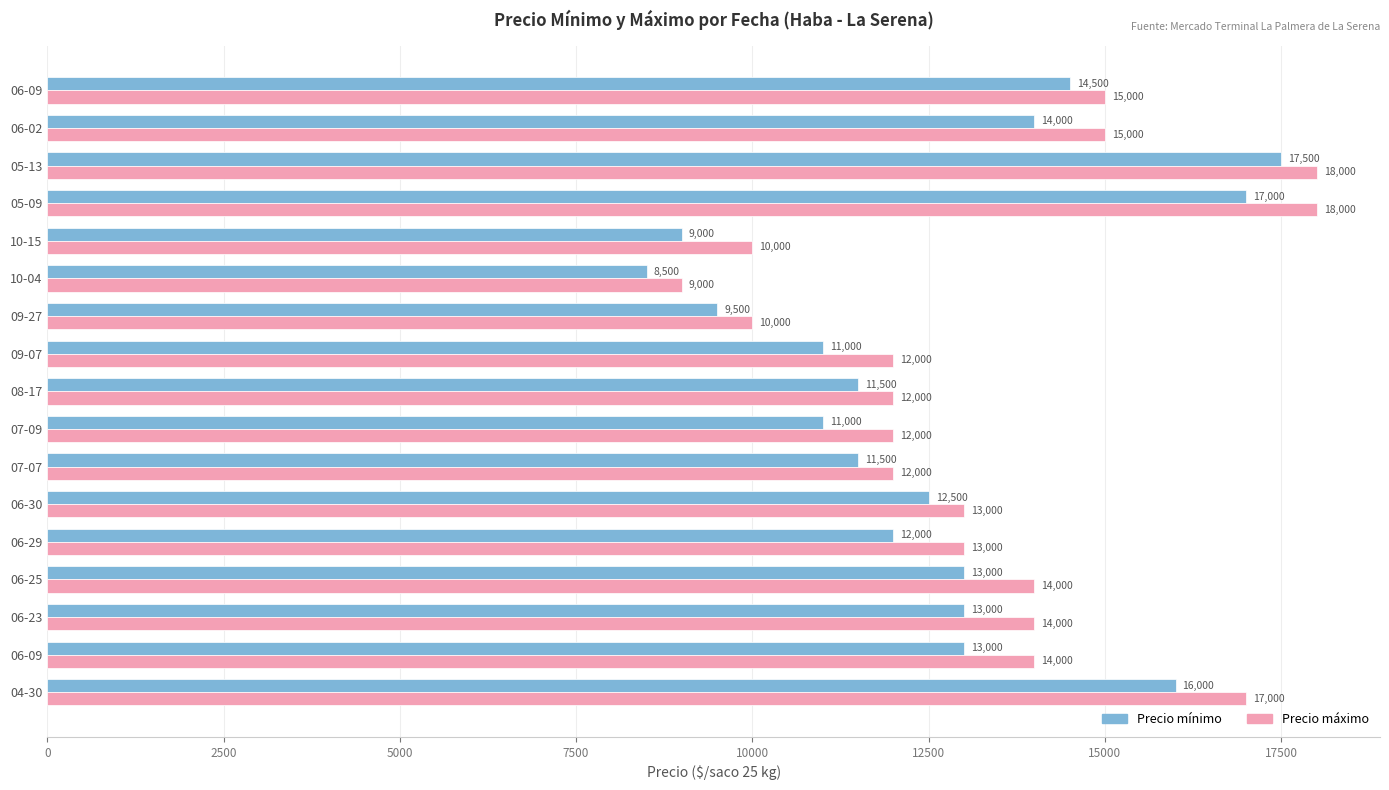

List the series in order of their overall mean, lowest first.

Precio mínimo, Precio máximo